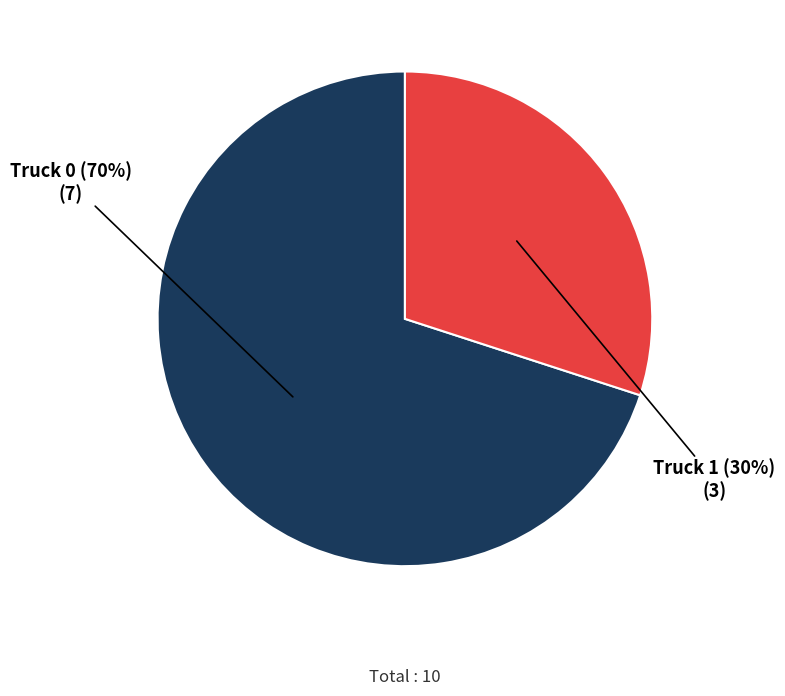

Is there a majority slice in this chart?

Yes